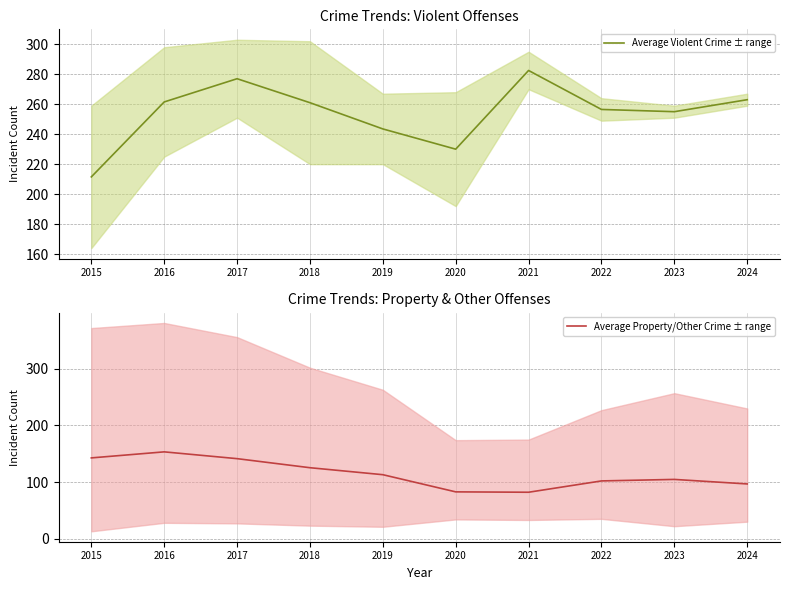

True or false: Average Violent Crime ± range and Average Property/Other Crime ± range cross at least once.

False